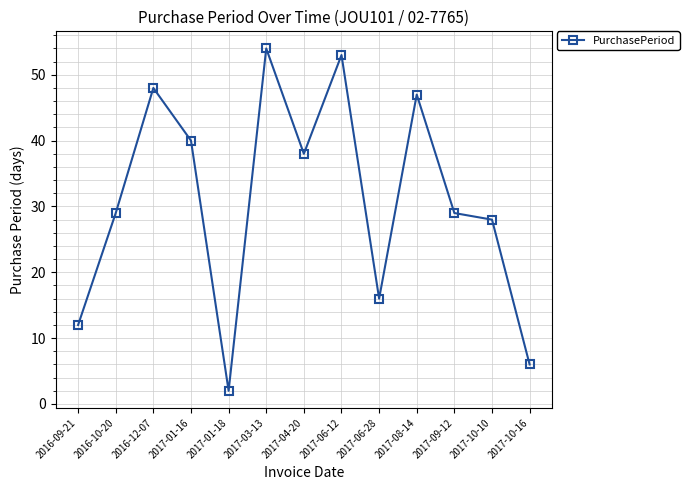

Reading right to left, what are all the values shown in this chart?

2017-10-16=6	2017-10-10=28	2017-09-12=29	2017-08-14=47	2017-06-28=16	2017-06-12=53	2017-04-20=38	2017-03-13=54	2017-01-18=2	2017-01-16=40	2016-12-07=48	2016-10-20=29	2016-09-21=12